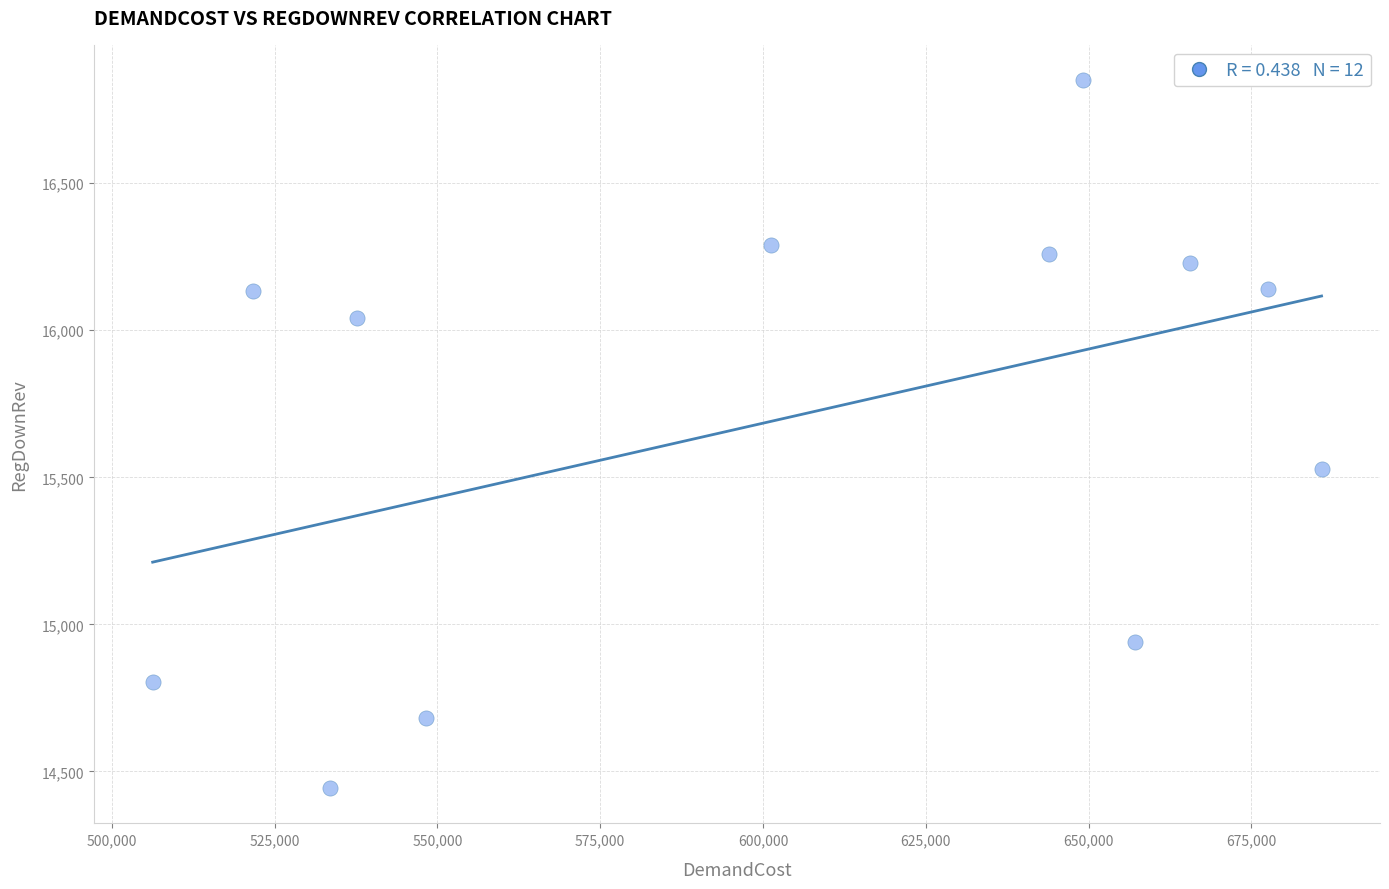

What Y value in the scatter plot is closest to 15646?

15528.6